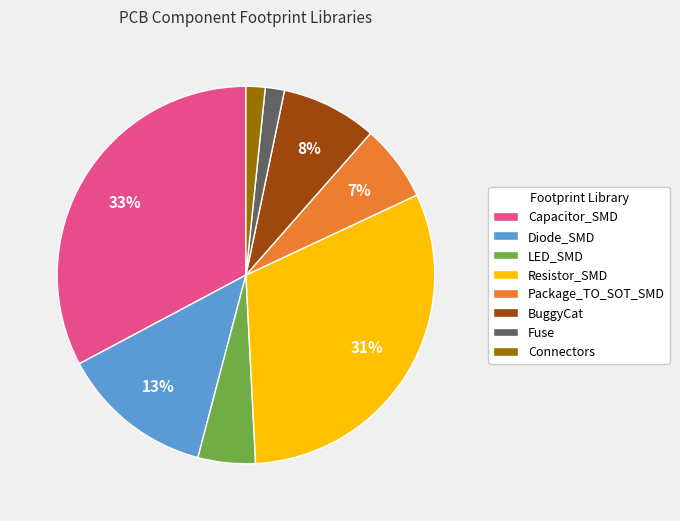

How many slices are in this pie chart?

8